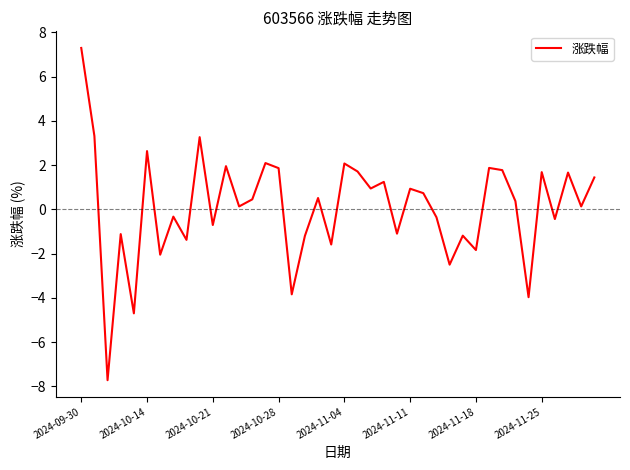

What is the maximum value shown in the chart?

7.3